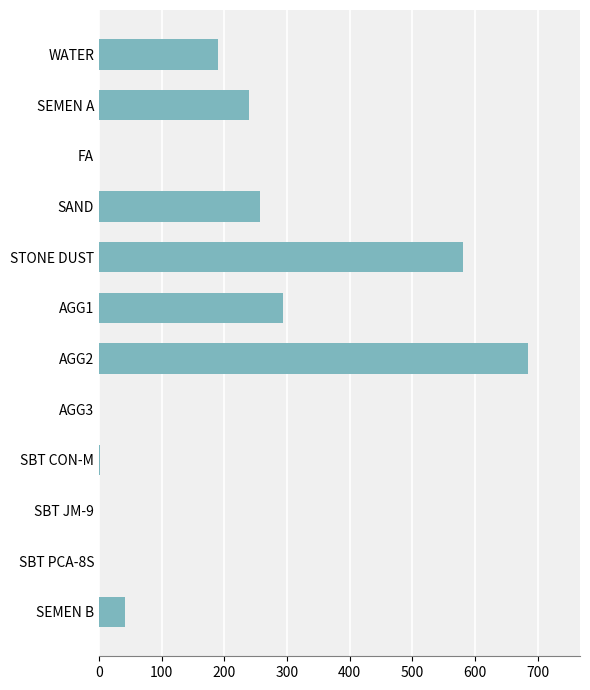

Which has a higher value, AGG2 or SEMEN A?

AGG2